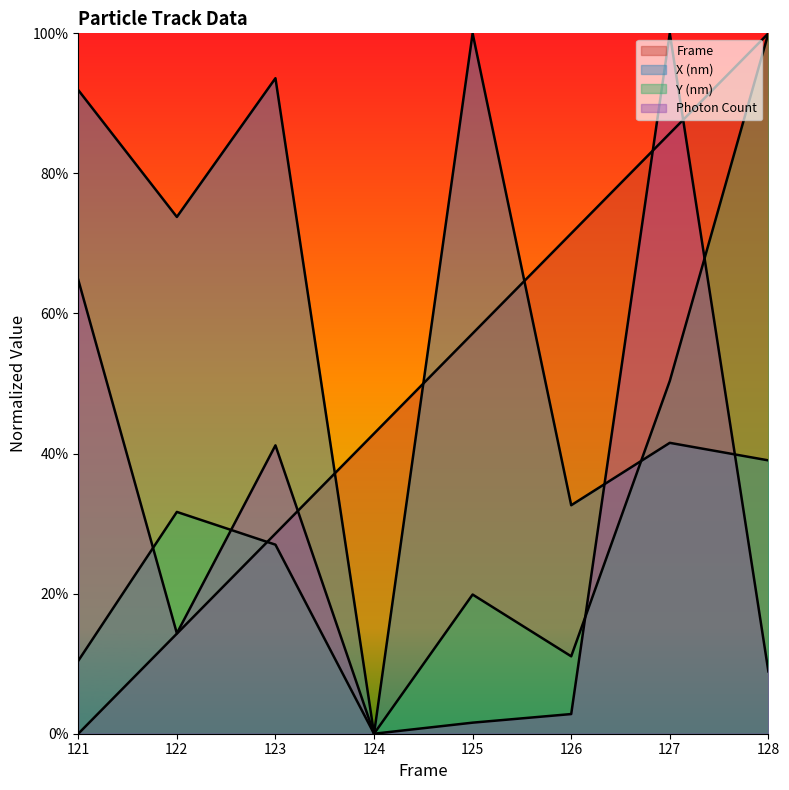

Count the number of categories in the chart.

8